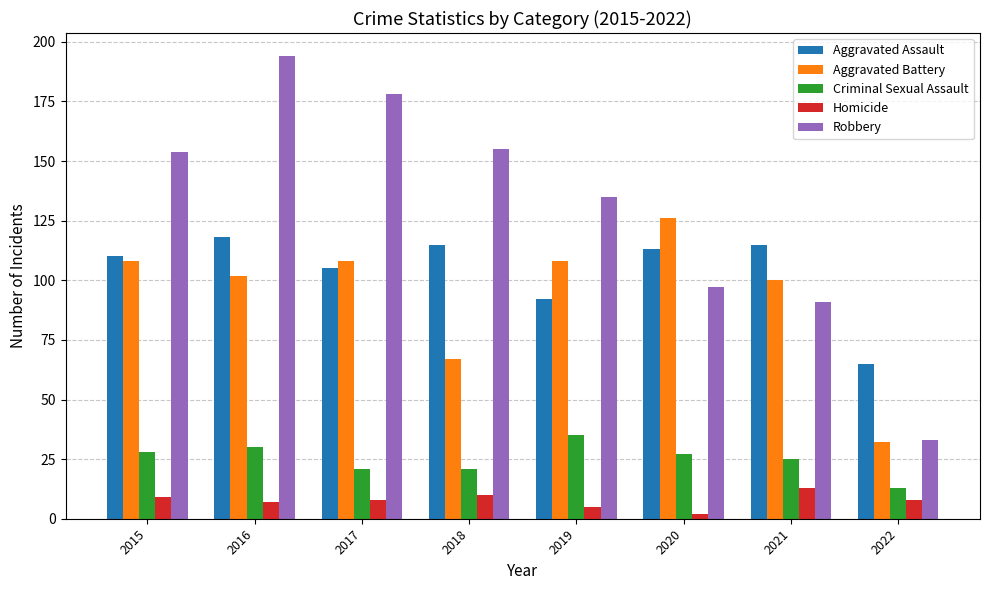

At which category does the chart reach its peak across all series?

2016